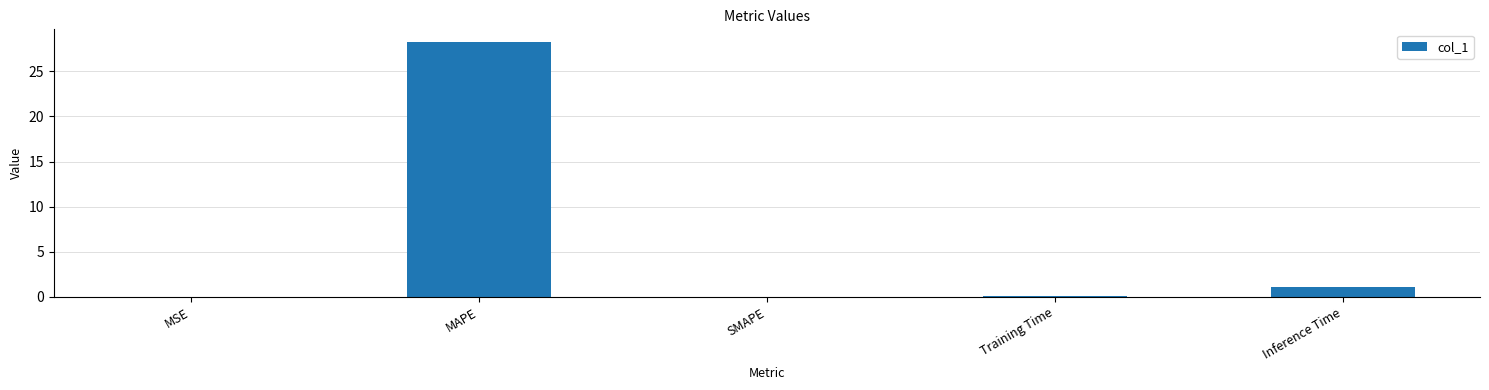

What is the change in value from MAPE to SMAPE?

-28.2